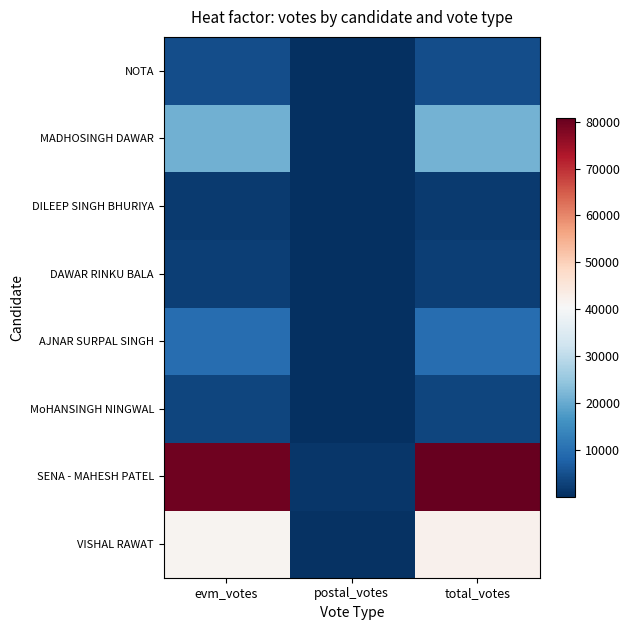

Count the number of data series in this chart.

8